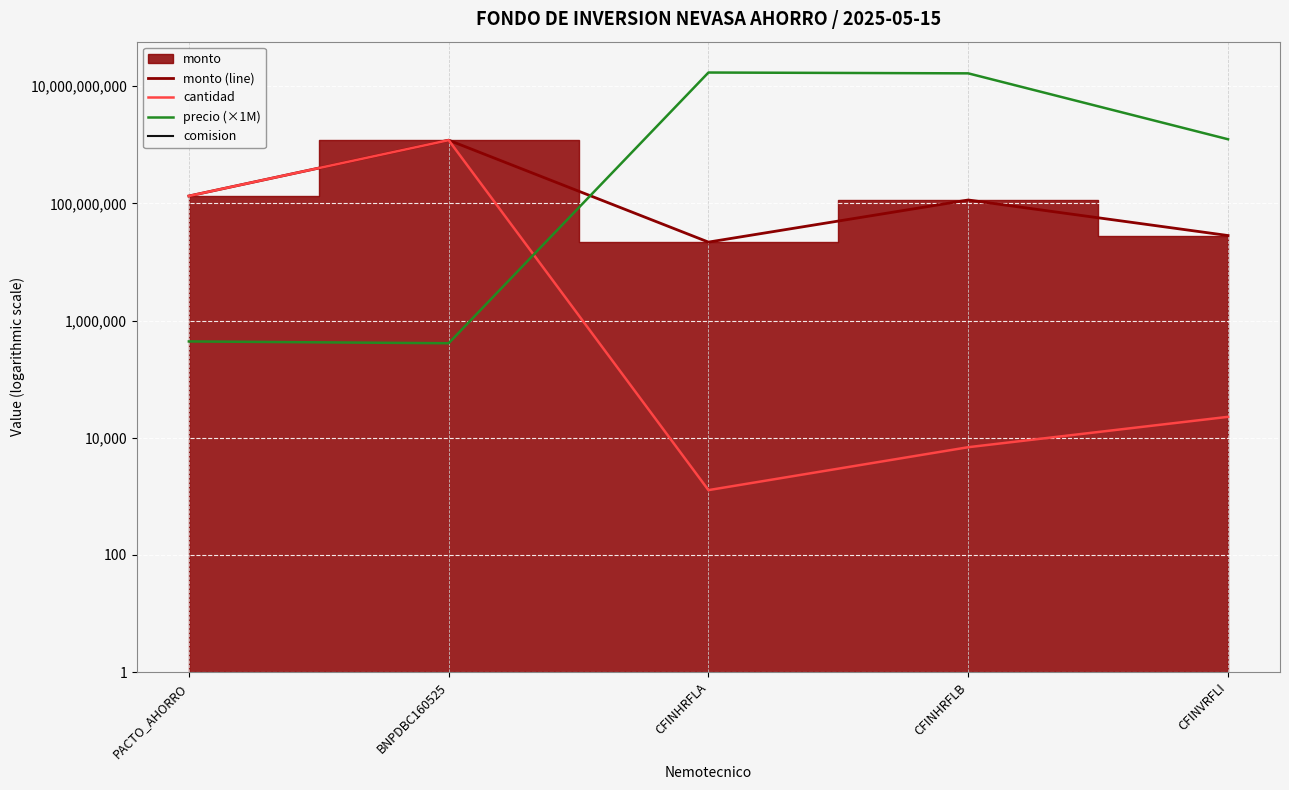

Where is the first local minimum for monto (line)?

CFINHRFLA